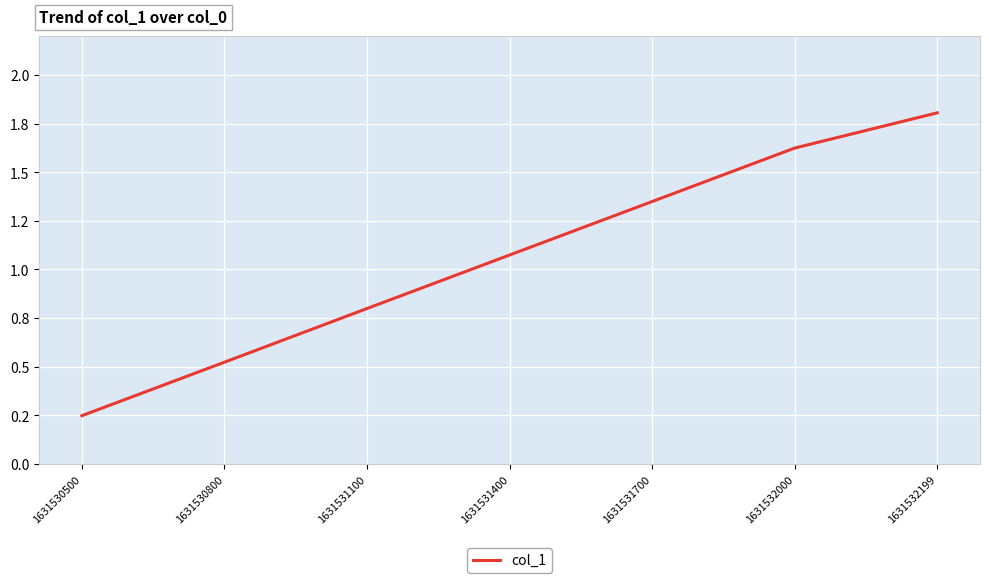

Does the chart have visible grid lines?

Yes